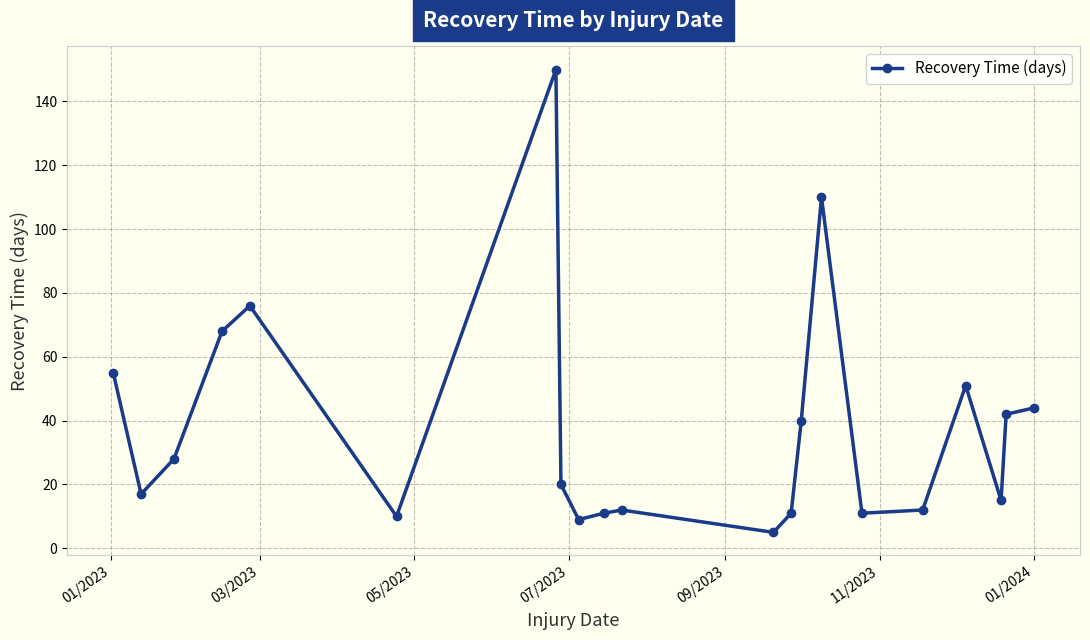

How many points are lower than both their immediate neighbors (excluding endpoints)?

6